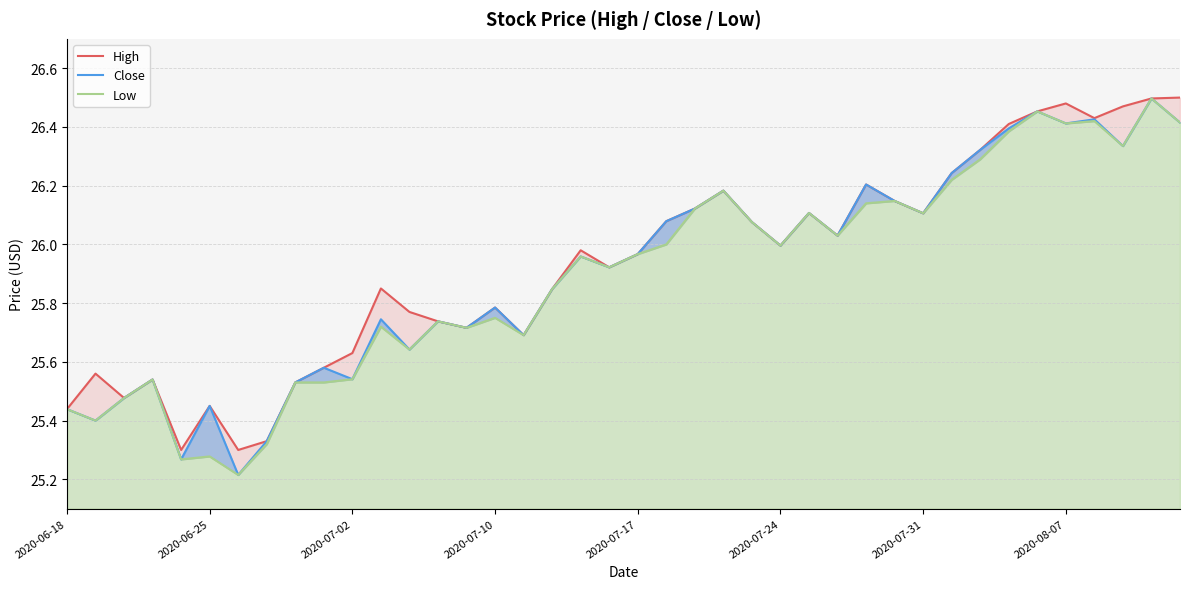

In Close, how many points are lower than both neighbors (excluding endpoints)?

13